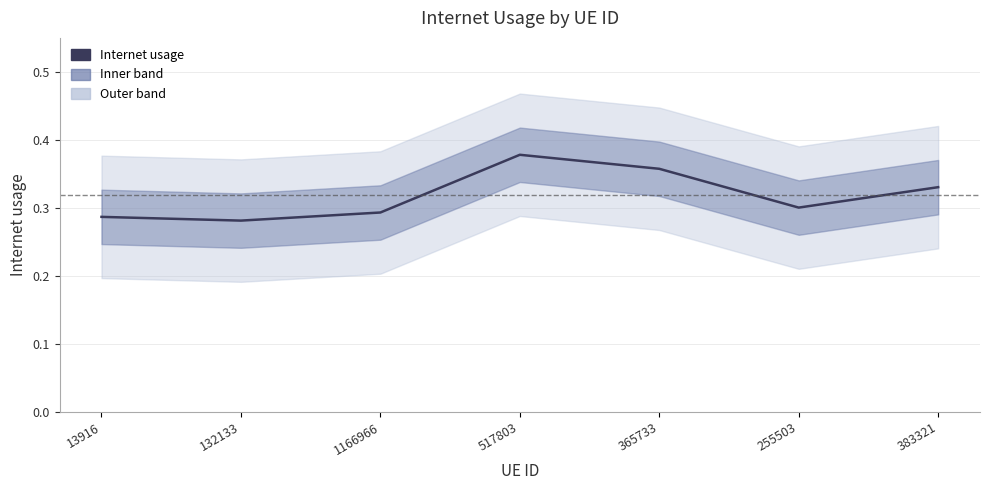

What is the approximate value at 517803?

0.4